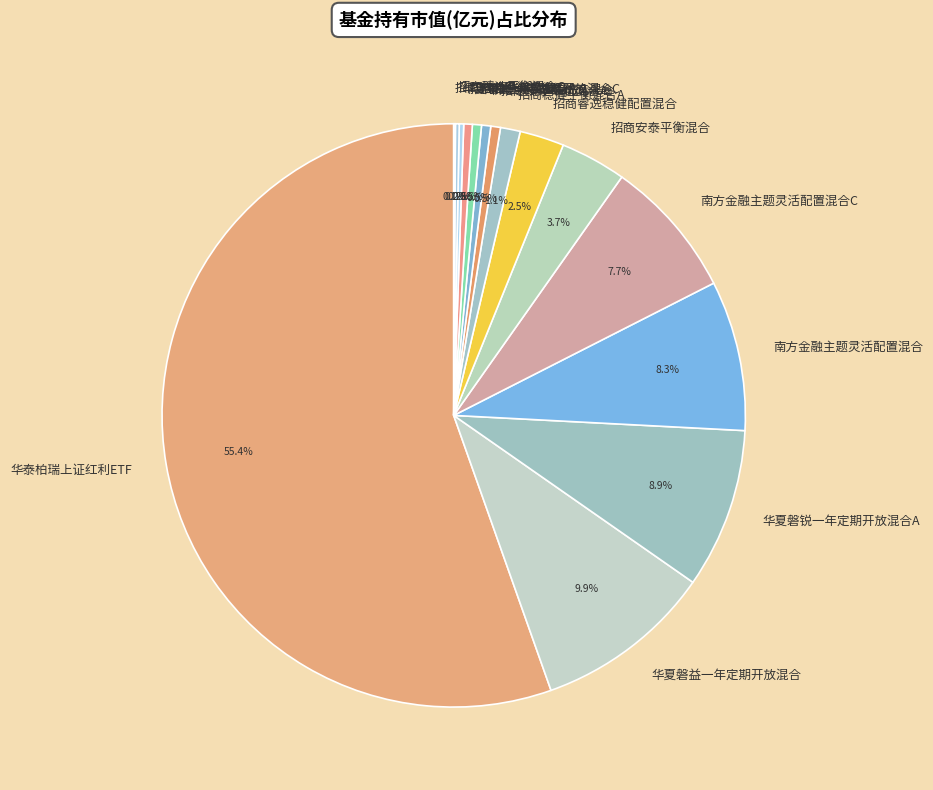

Combined, what portion of the pie is 南方金融主题灵活配置混合 and 华夏磐锐一年定期开放混合A?

17.2%